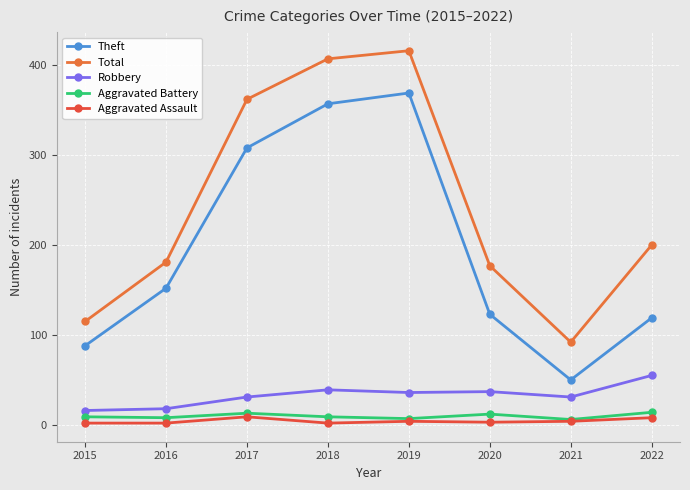

True or false: Total has a value of 249 at 2016.

False